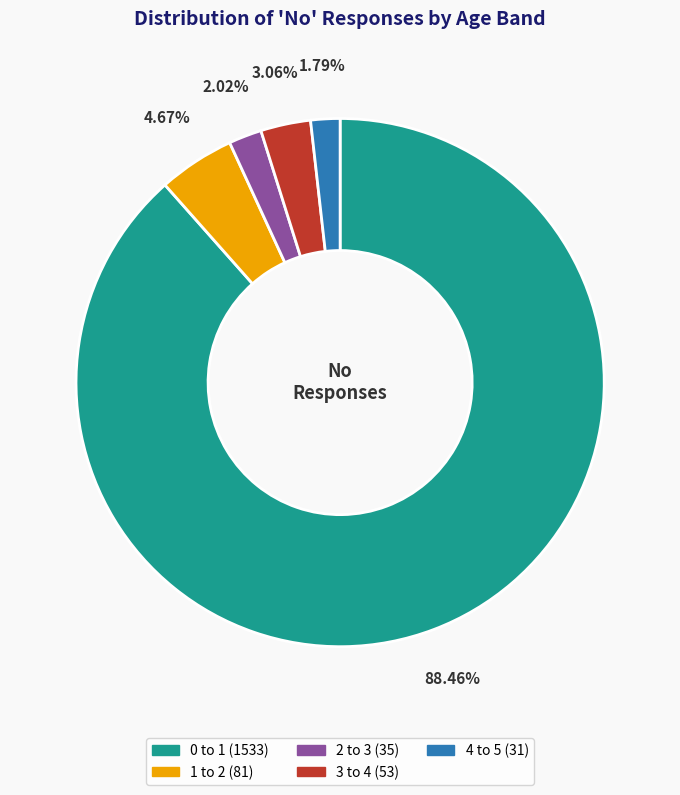

Which category has the biggest portion of the pie?

0 to 1